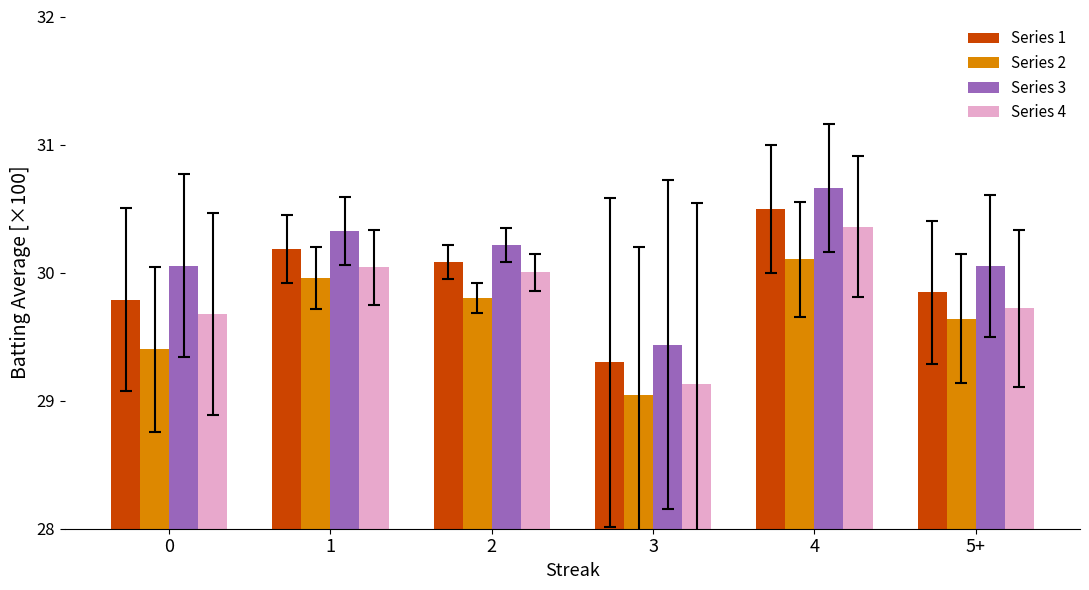

Rank the series at 0 from lowest to highest value.

Series 2, Series 4, Series 1, Series 3